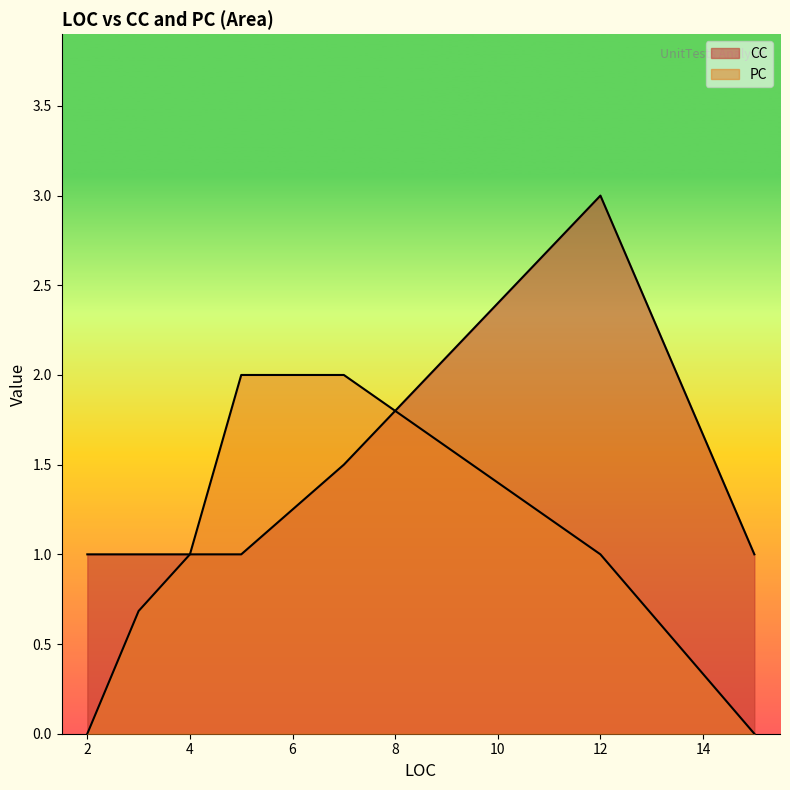

Which category has the highest value in the PC series?

7